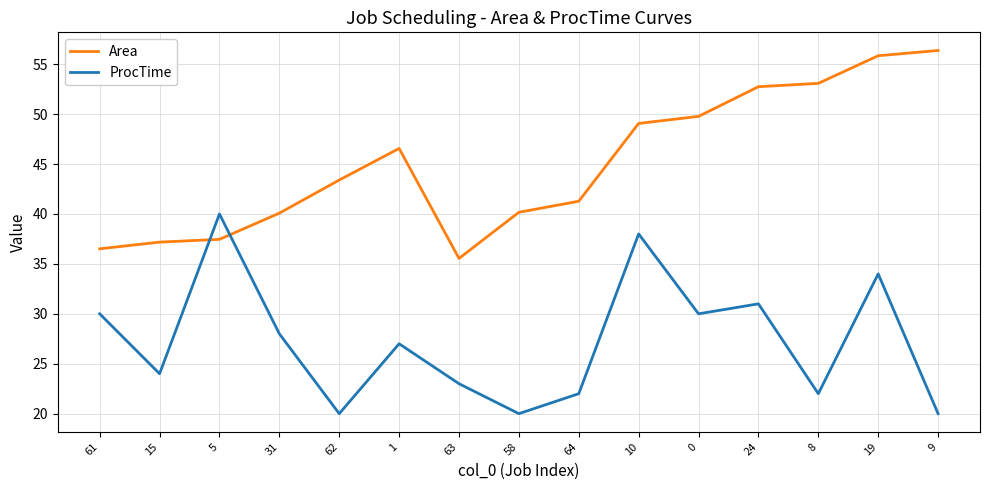

Is it true that Area equals 43.4 at 62?

True